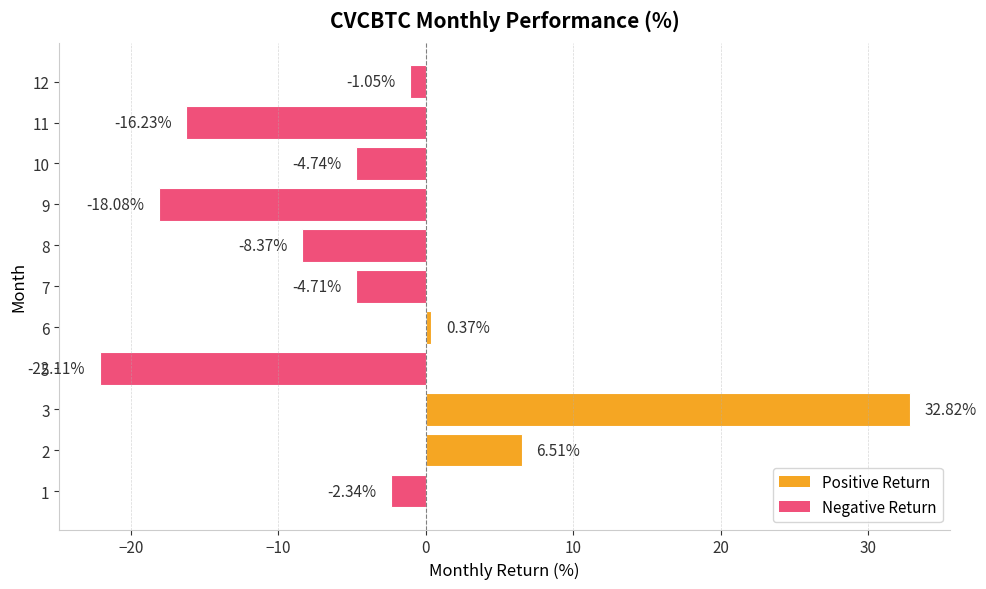

What is the difference between the maximum and minimum values?

54.9